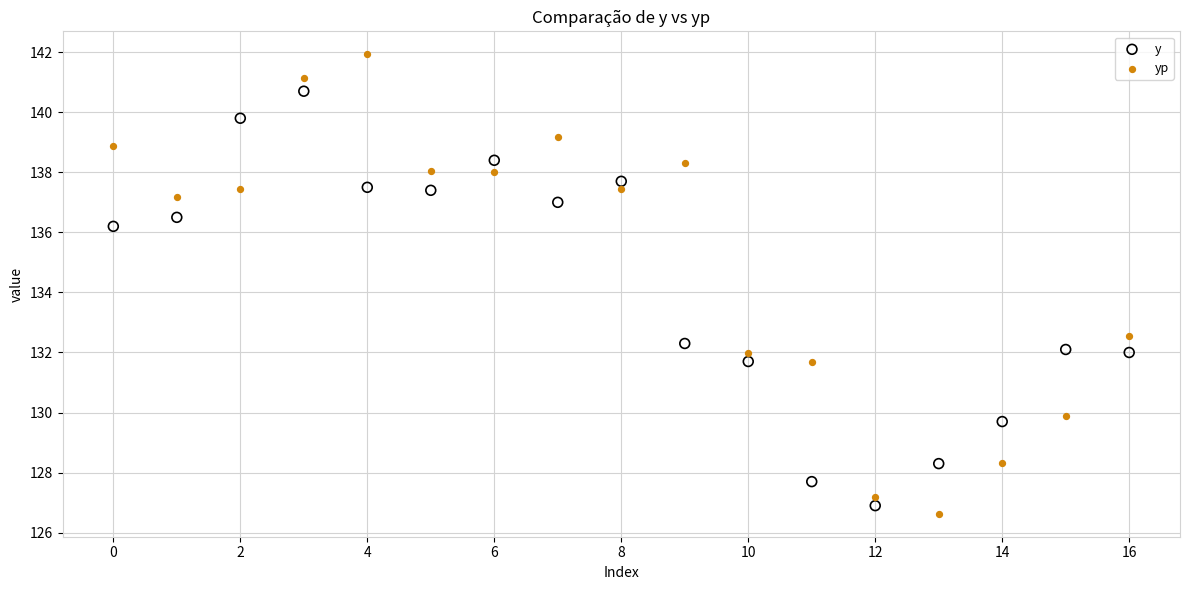

In the yp series, what Y value is closest to 134?

132.5